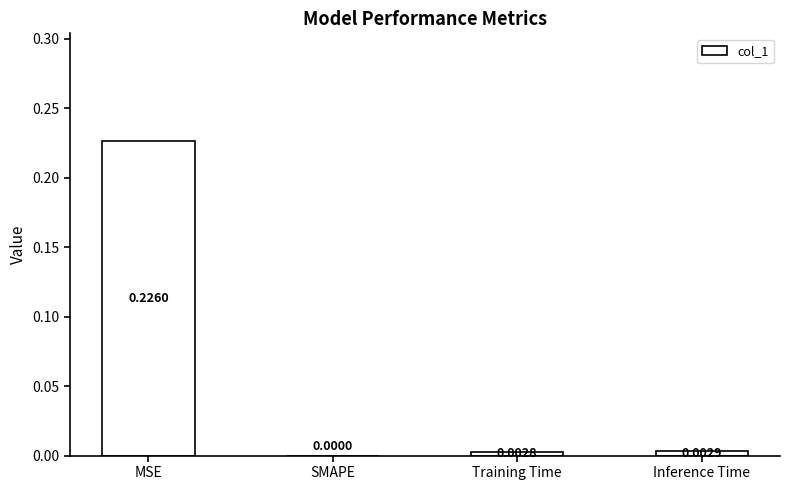

At which label is the value closest to 0?

SMAPE